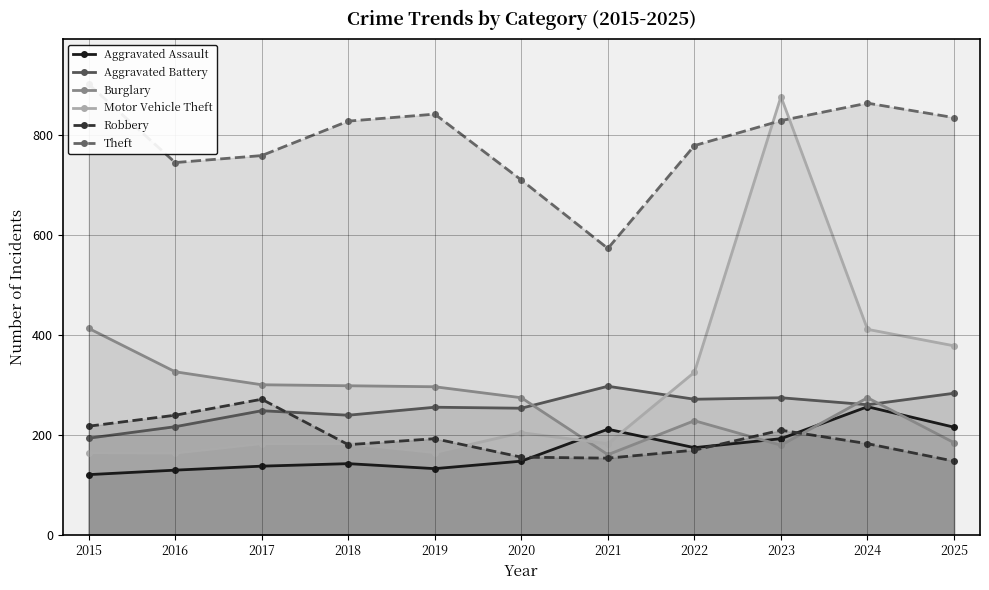

Is the value of Aggravated Battery at 2018 greater than the value of Aggravated Assault at 2017?

Yes